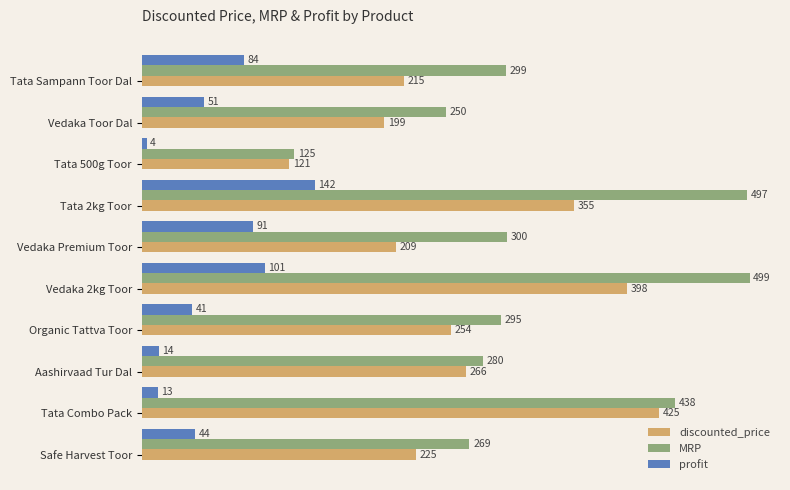

Is the value of MRP at Safe Harvest Toor greater than the value of discounted_price at Safe Harvest Toor?

Yes